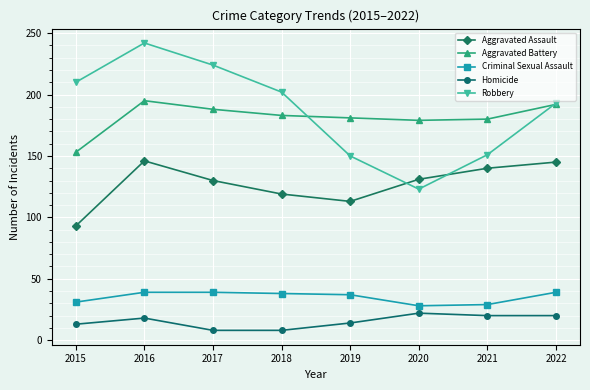

What are all the series names shown in the legend?

Aggravated Assault, Aggravated Battery, Criminal Sexual Assault, Homicide, Robbery